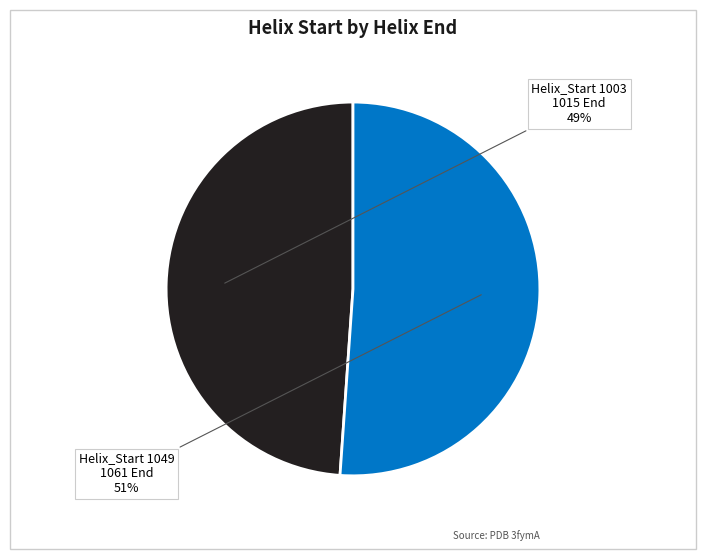

Is it true that Helix_Start 1049 is 65% of the pie?

False